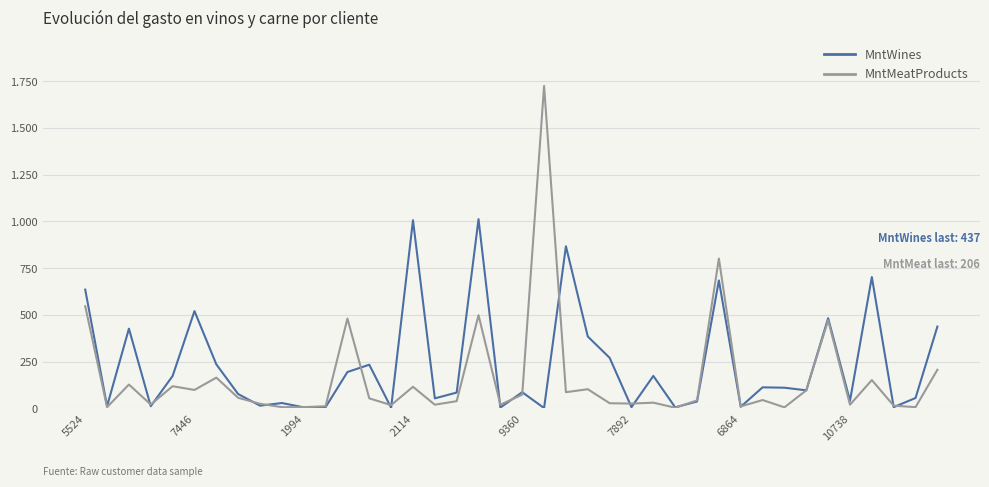

What are all the series names shown in the legend?

MntWines, MntMeatProducts